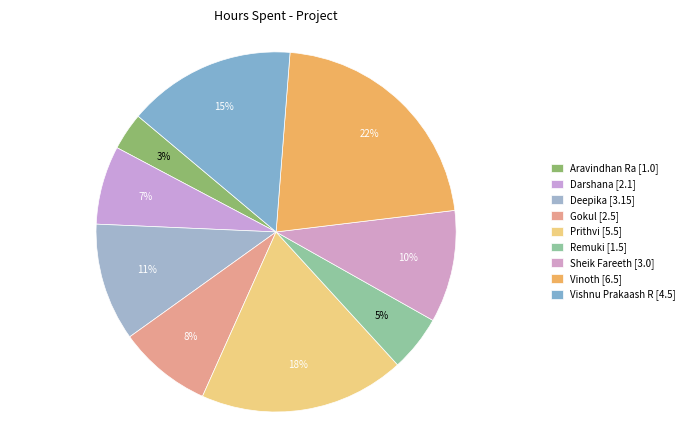

Count the number of slices in the pie.

9